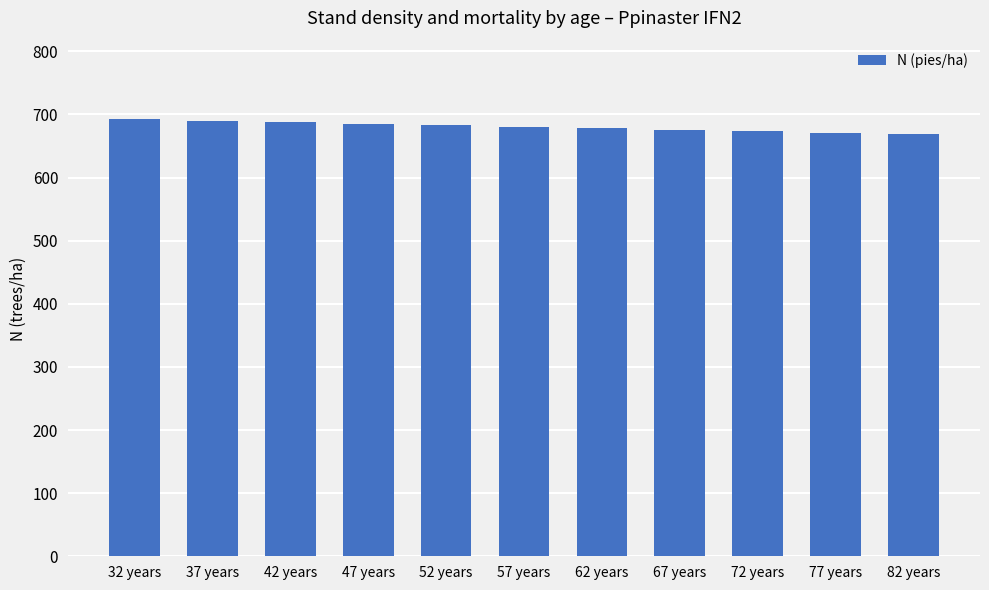

What is the label of the 1st bar from the right?

82 years